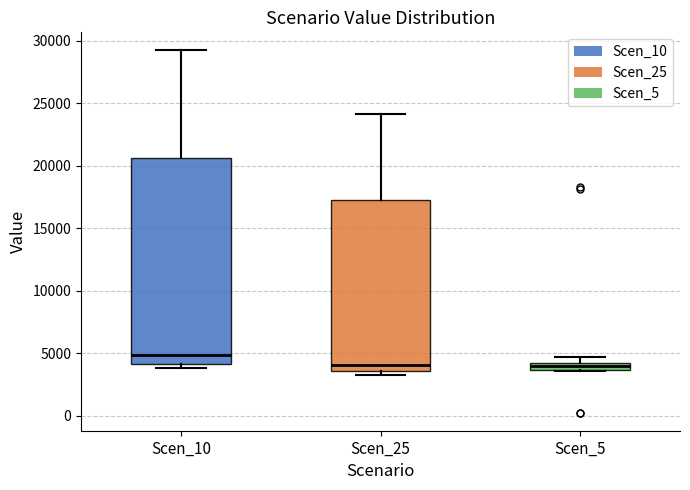

Which box is the tallest, from its lower edge to its upper edge?

Scen_10